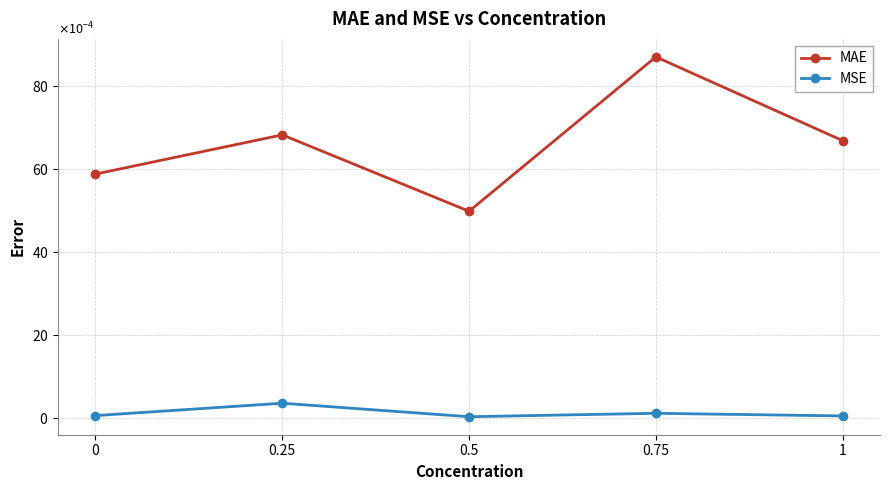

True or false: MAE has a value of 0.0 at 0.5.

True